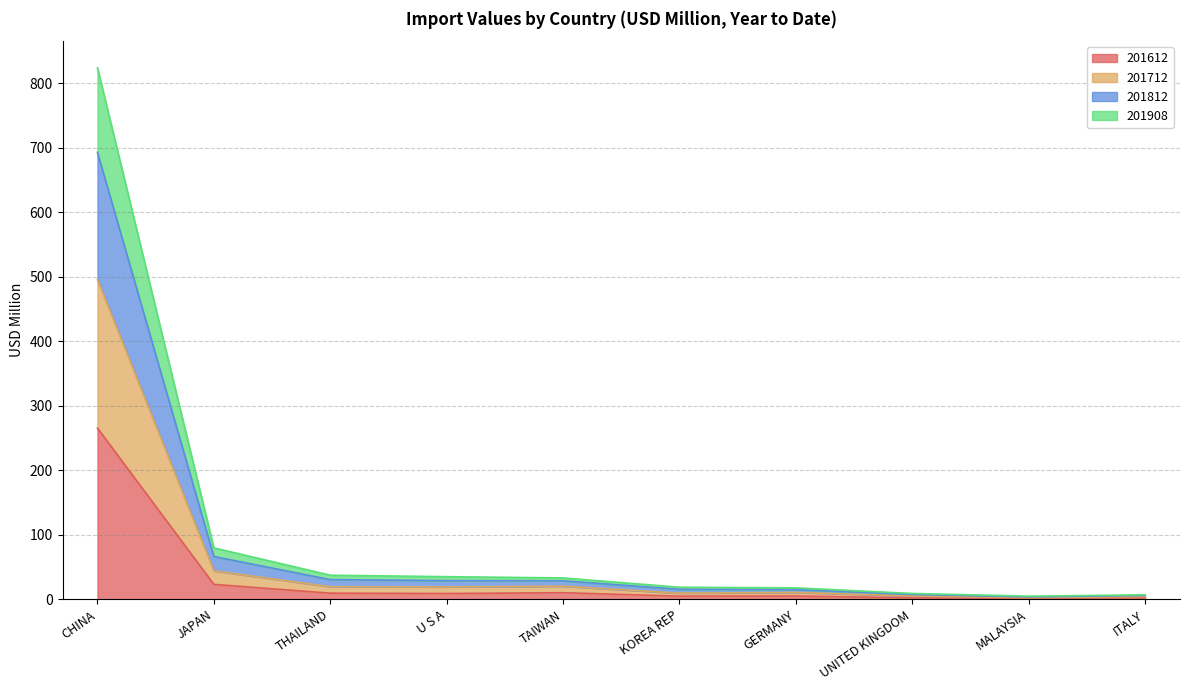

At which category is the sum across all series the highest?

CHINA